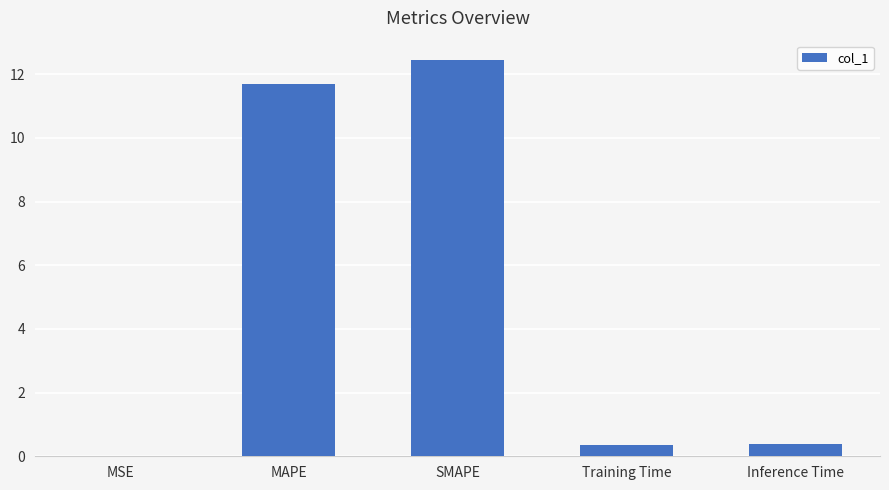

What is the sum of all values?

24.9